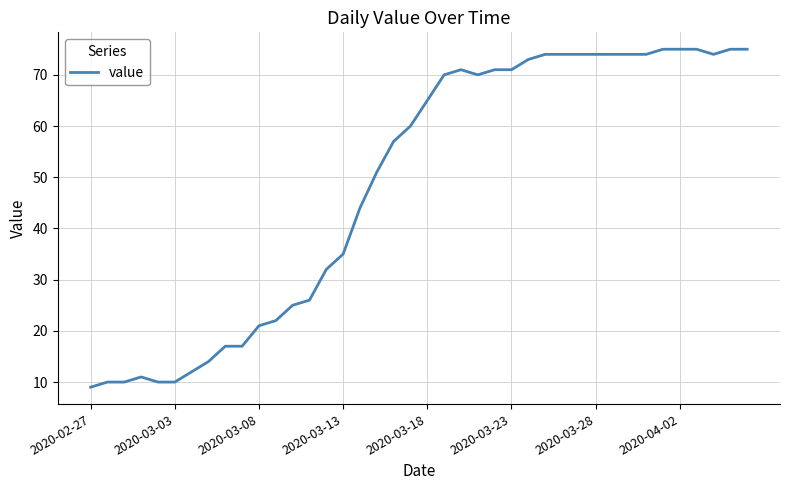

What is the greatest value displayed?

75